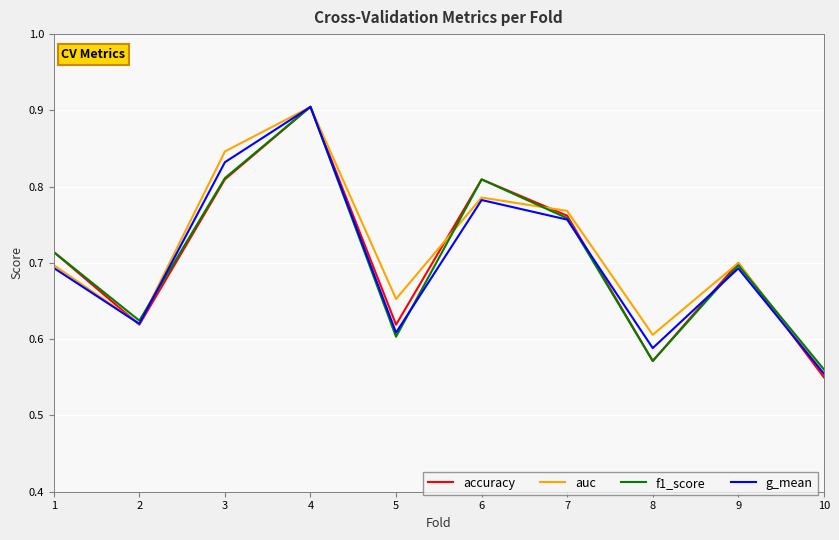

The value of f1_score at 4 is 0.9. True or false?

True